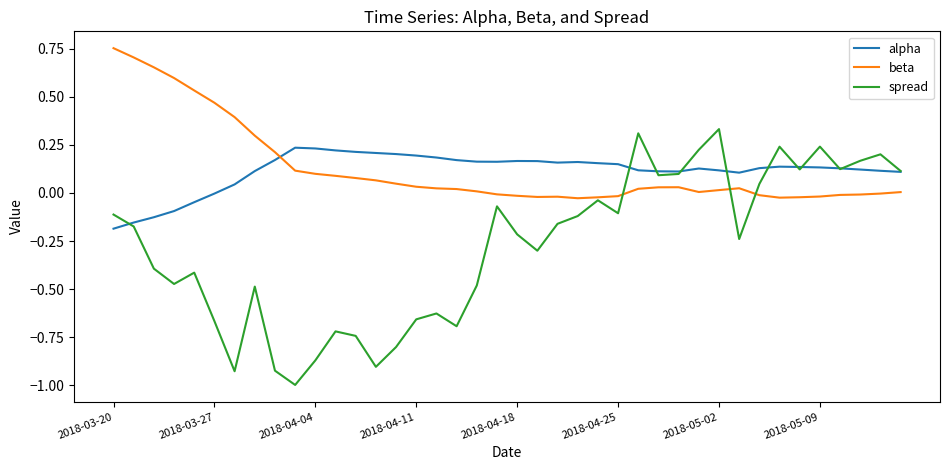

Which series has the widest spread of values?

spread